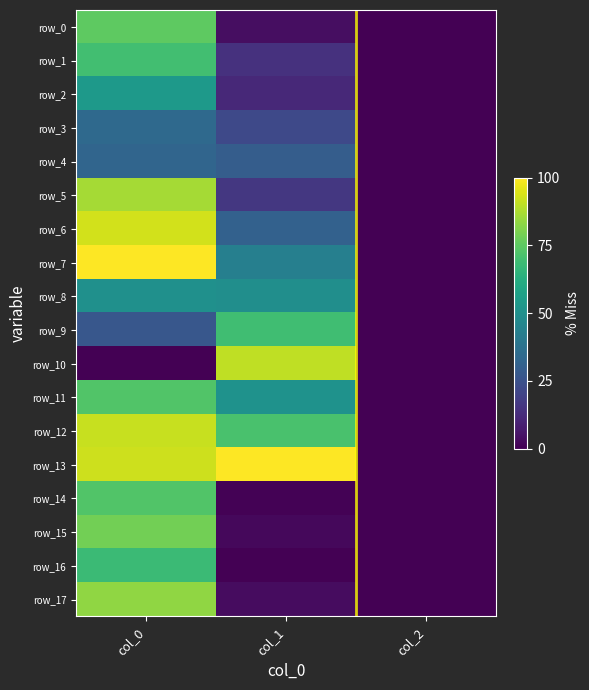

How many data points in row_14 are above 0?

2